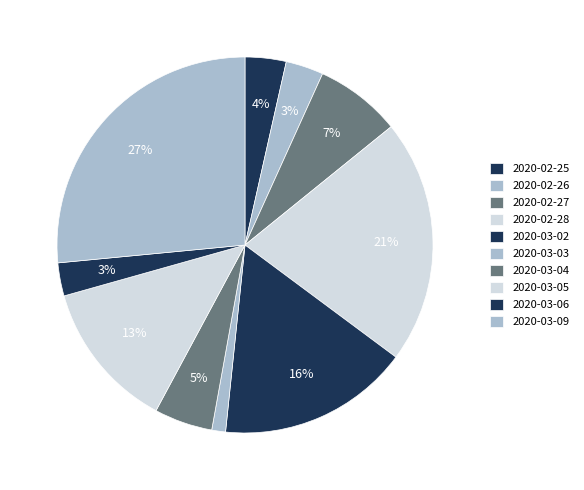

Count the number of slices in the pie.

10